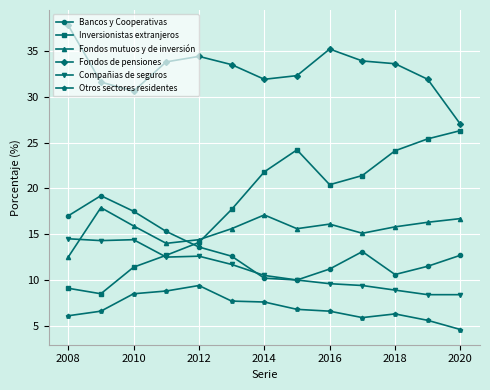

What is the minimum value shown in the chart?

4.6